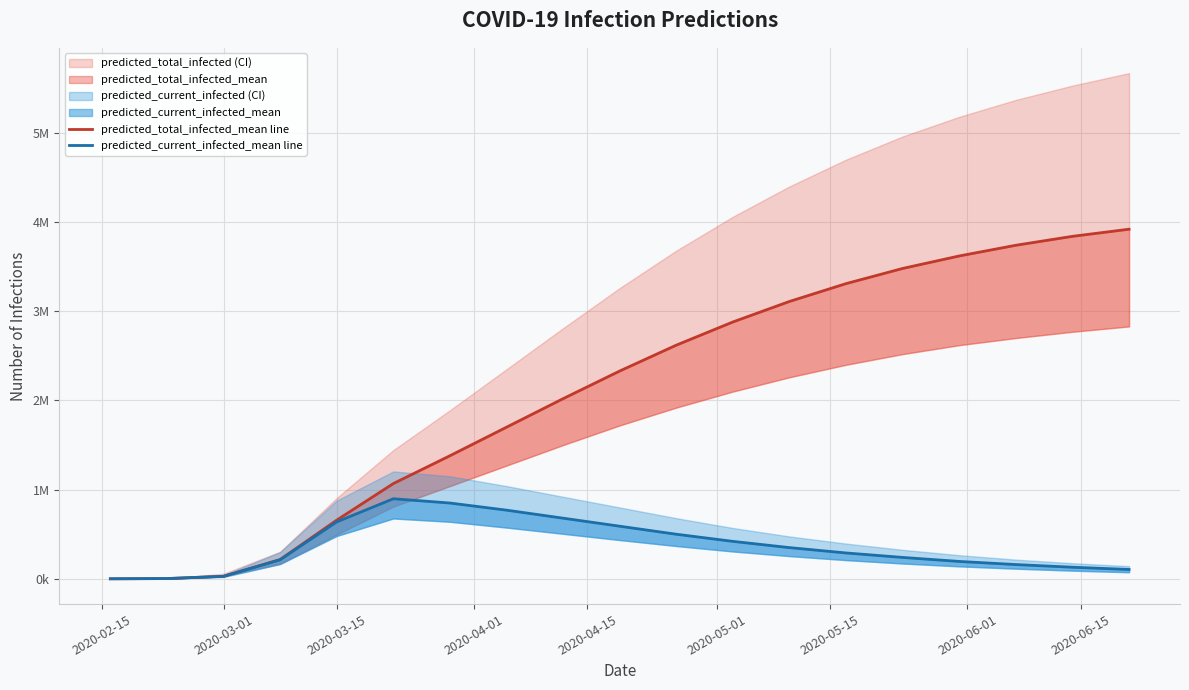

True or false: predicted_total_infected_mean line and predicted_current_infected_mean line intersect in this chart.

False